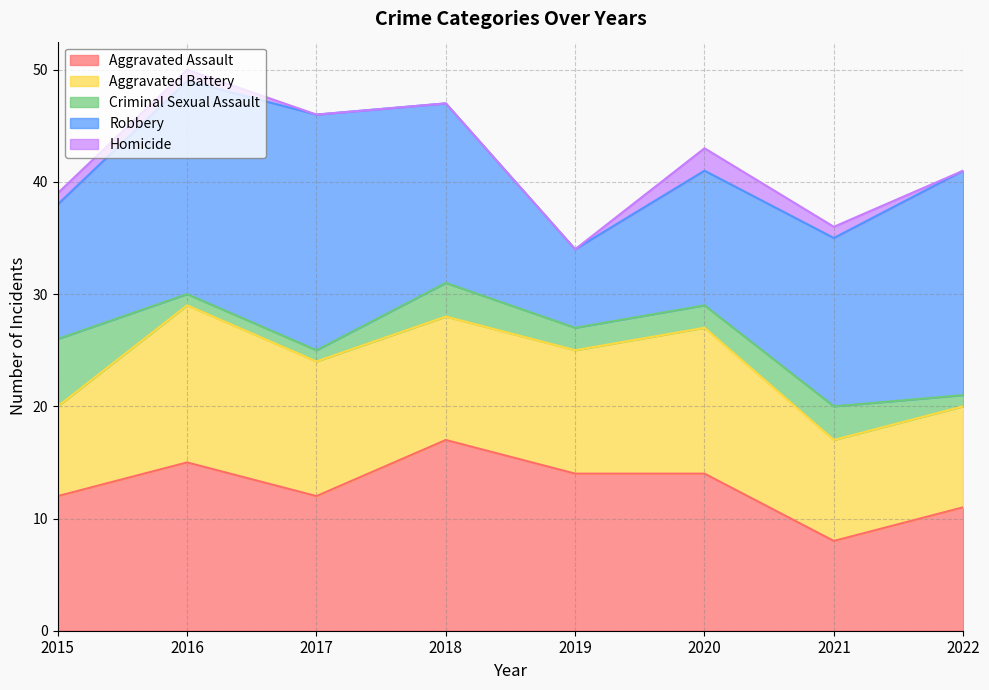

How many series are shown in this chart?

5